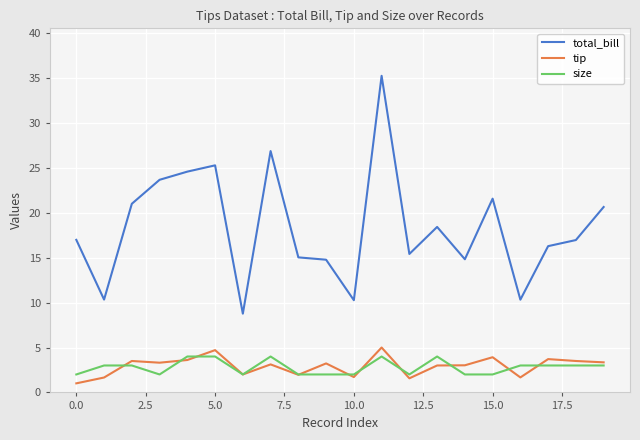

Which series has the largest total across all categories?

total_bill